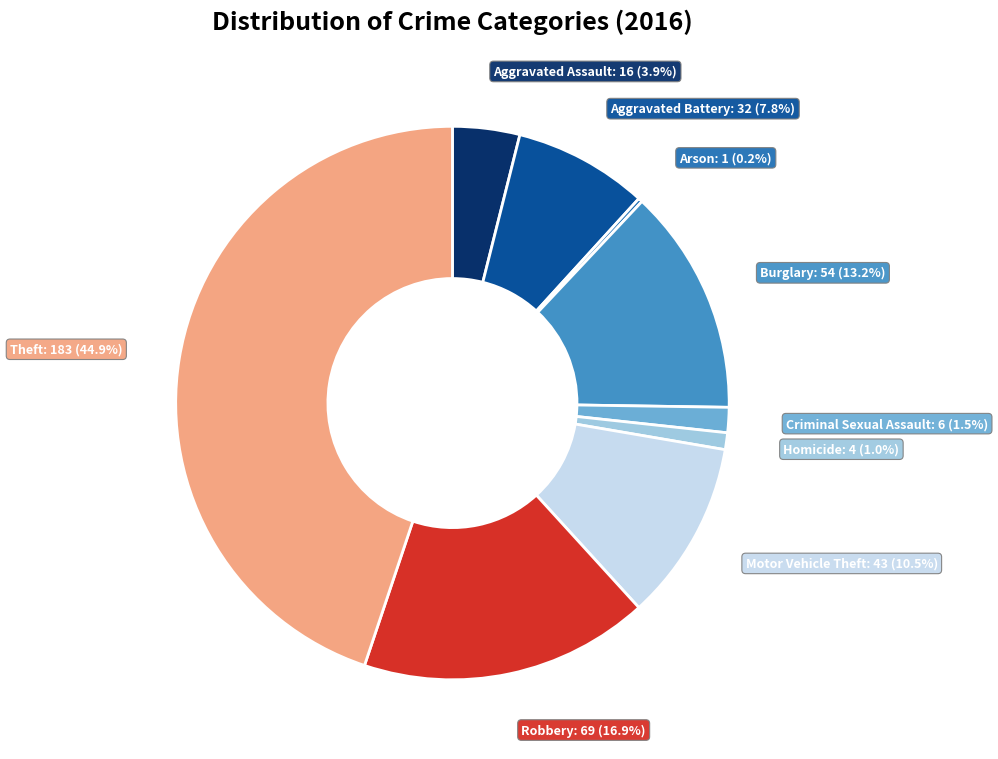

Does any single category account for the majority?

No